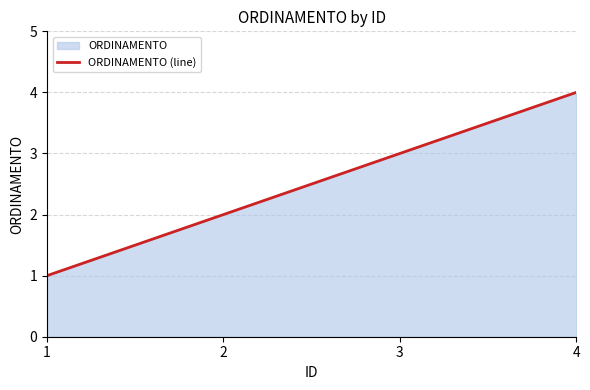

Reading right to left, list all the values displayed in this chart.

4=4	3=3	2=2	1=1